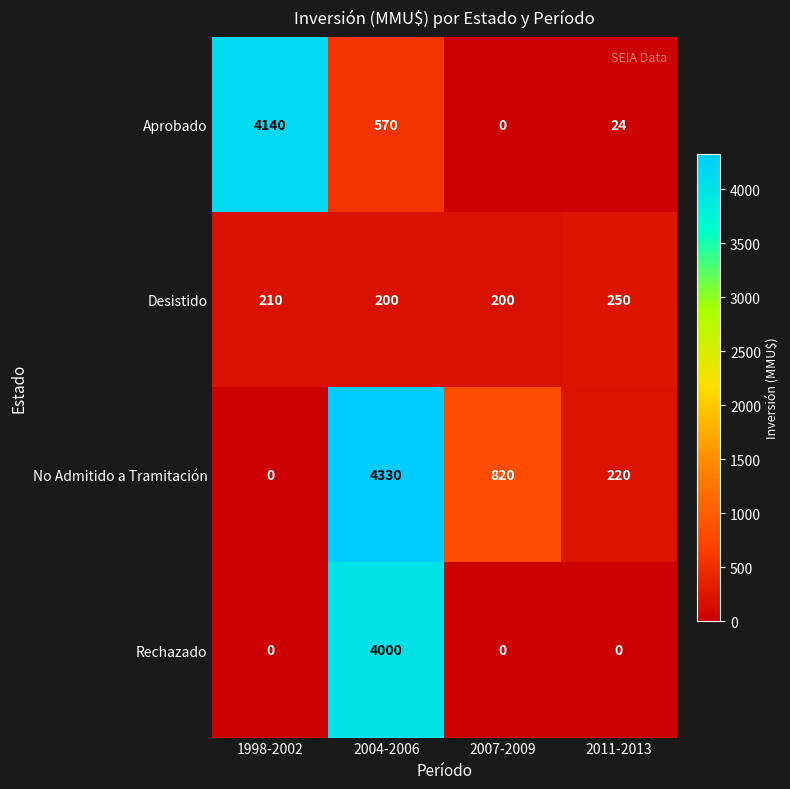

Rank the series by their maximum value, from lowest to highest.

Desistido, Rechazado, Aprobado, No Admitido a Tramitación